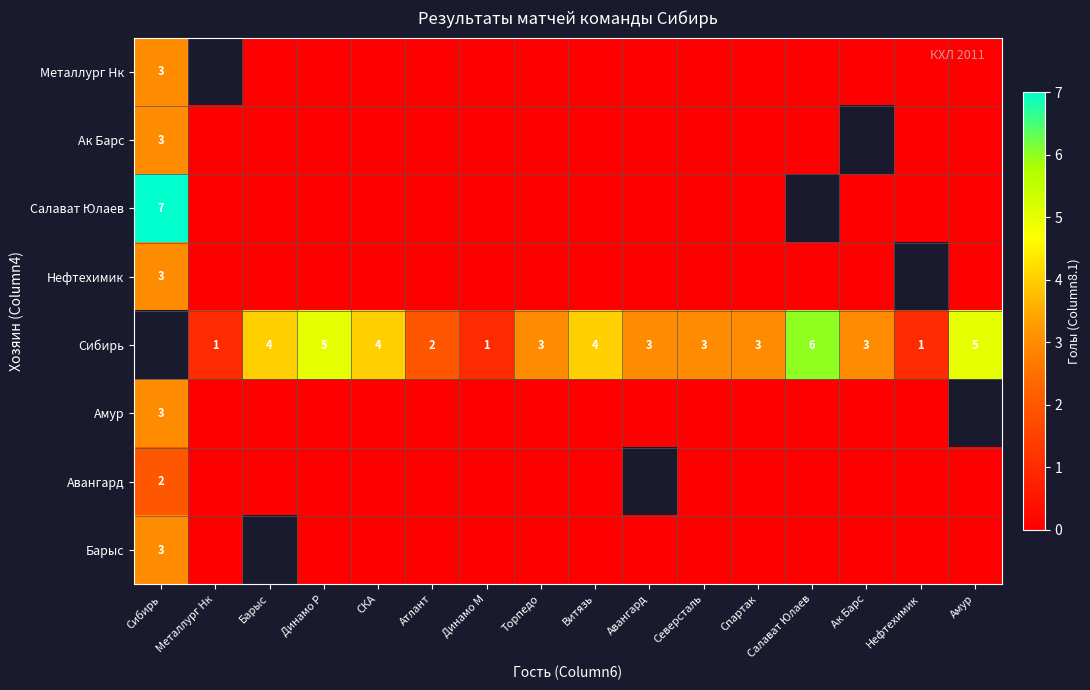

Is it true that Нефтехимик equals 3 at Сибирь?

True